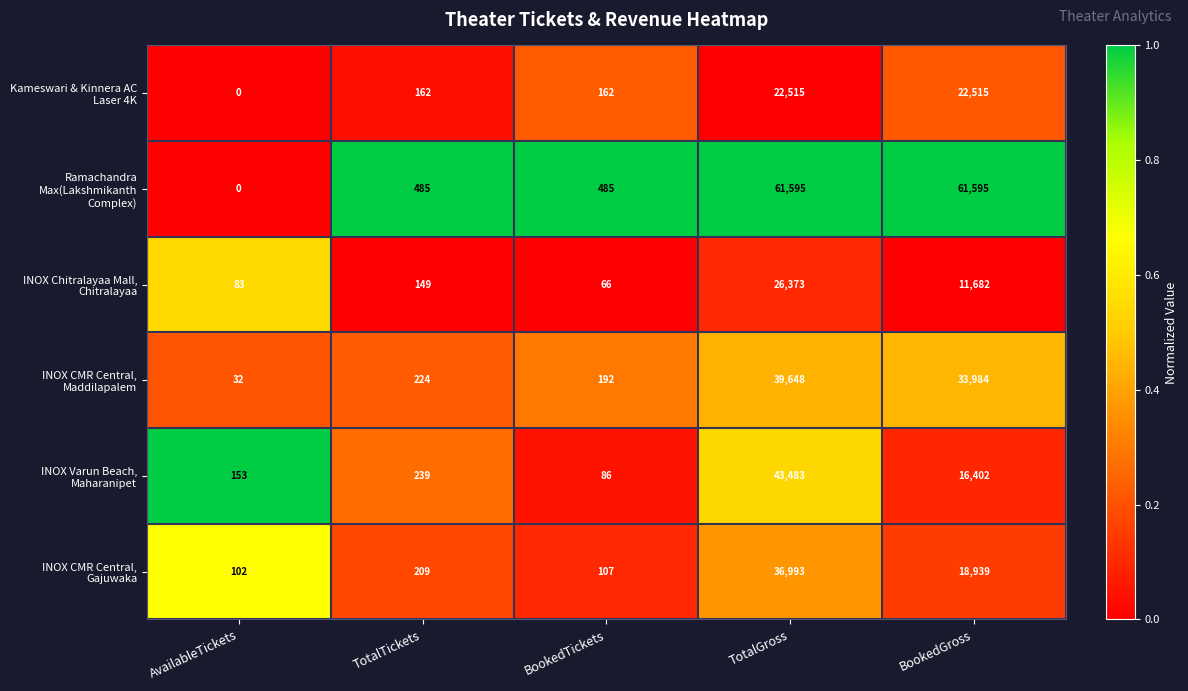

What is the greatest value displayed?

61595